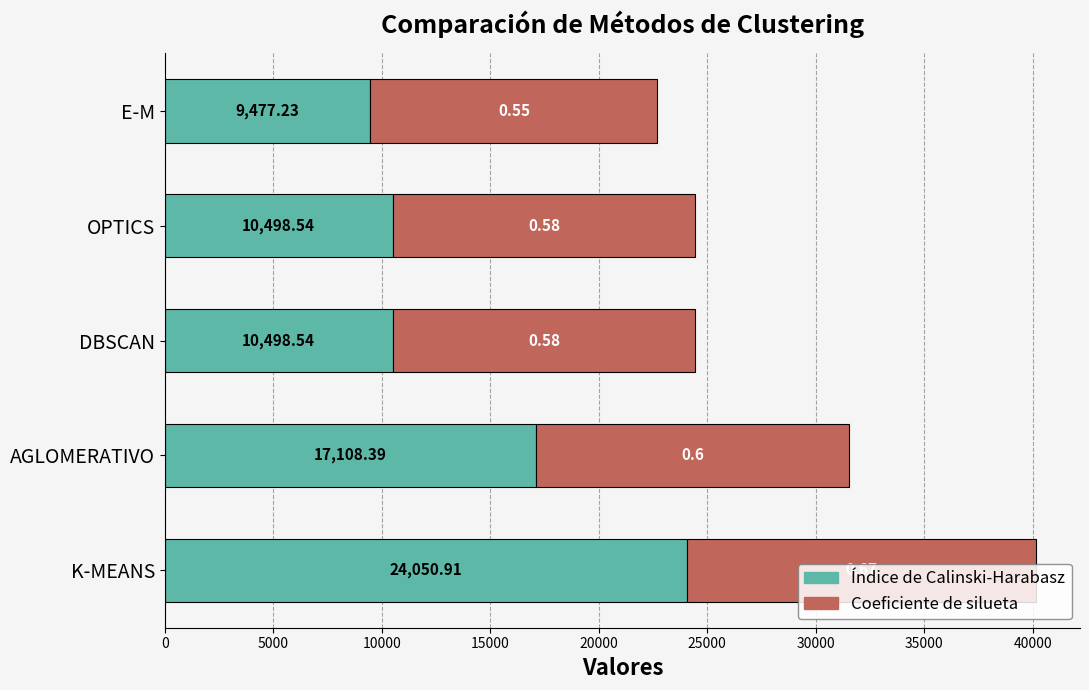

What is the total value across all series at K-MEANS?

40165.0